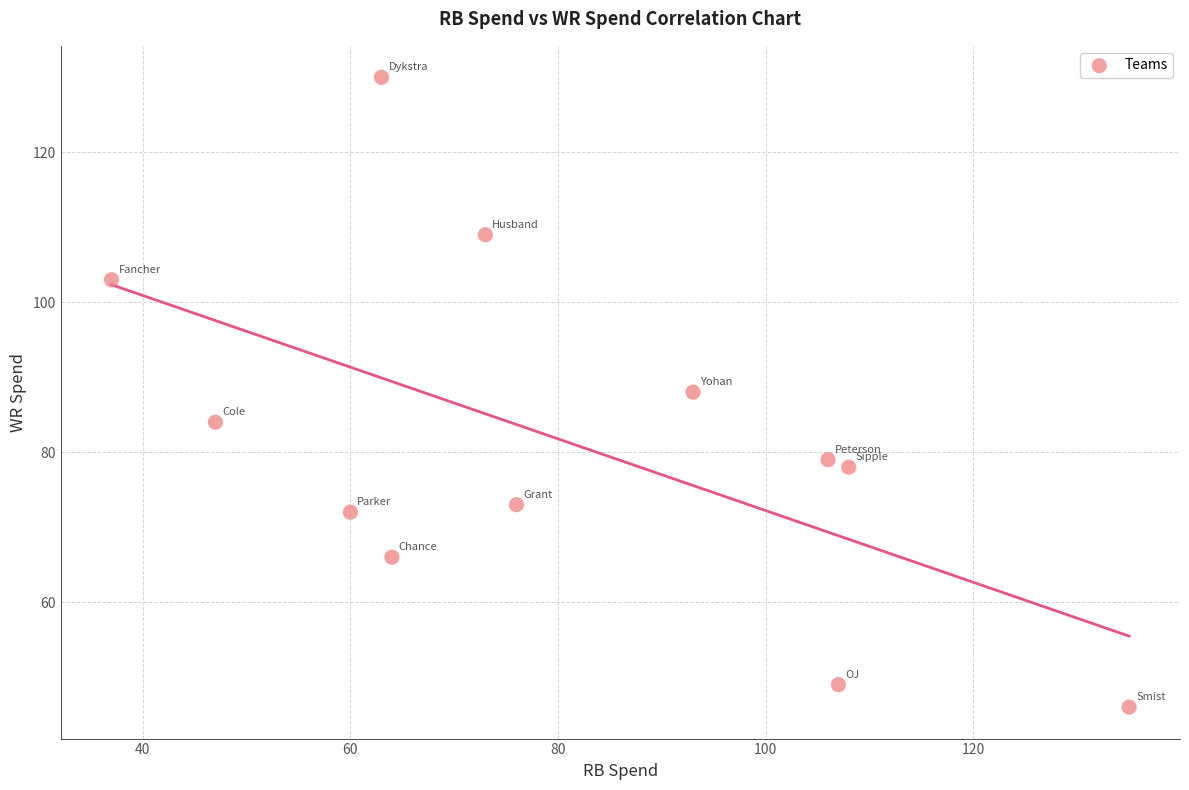

What is the range of Y values (max minus min)?

84